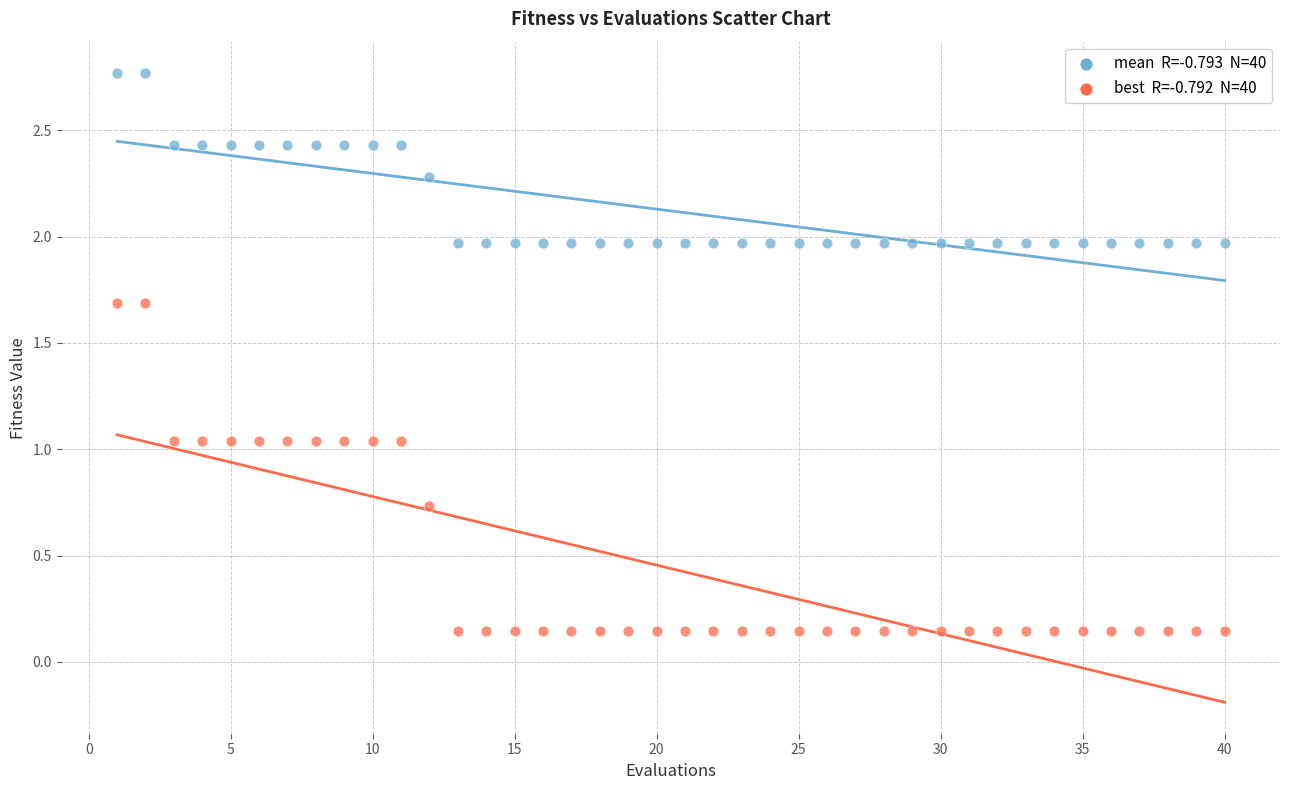

Across all data points, what is the range of Y values (max minus min)?

2.6